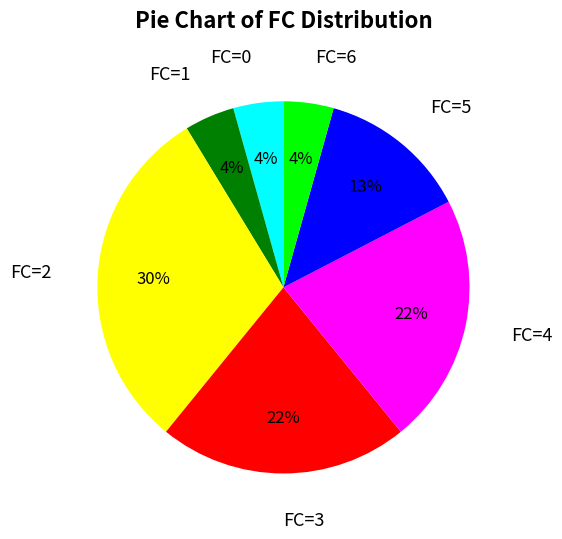

What is the largest slice in the pie chart?

FC=2